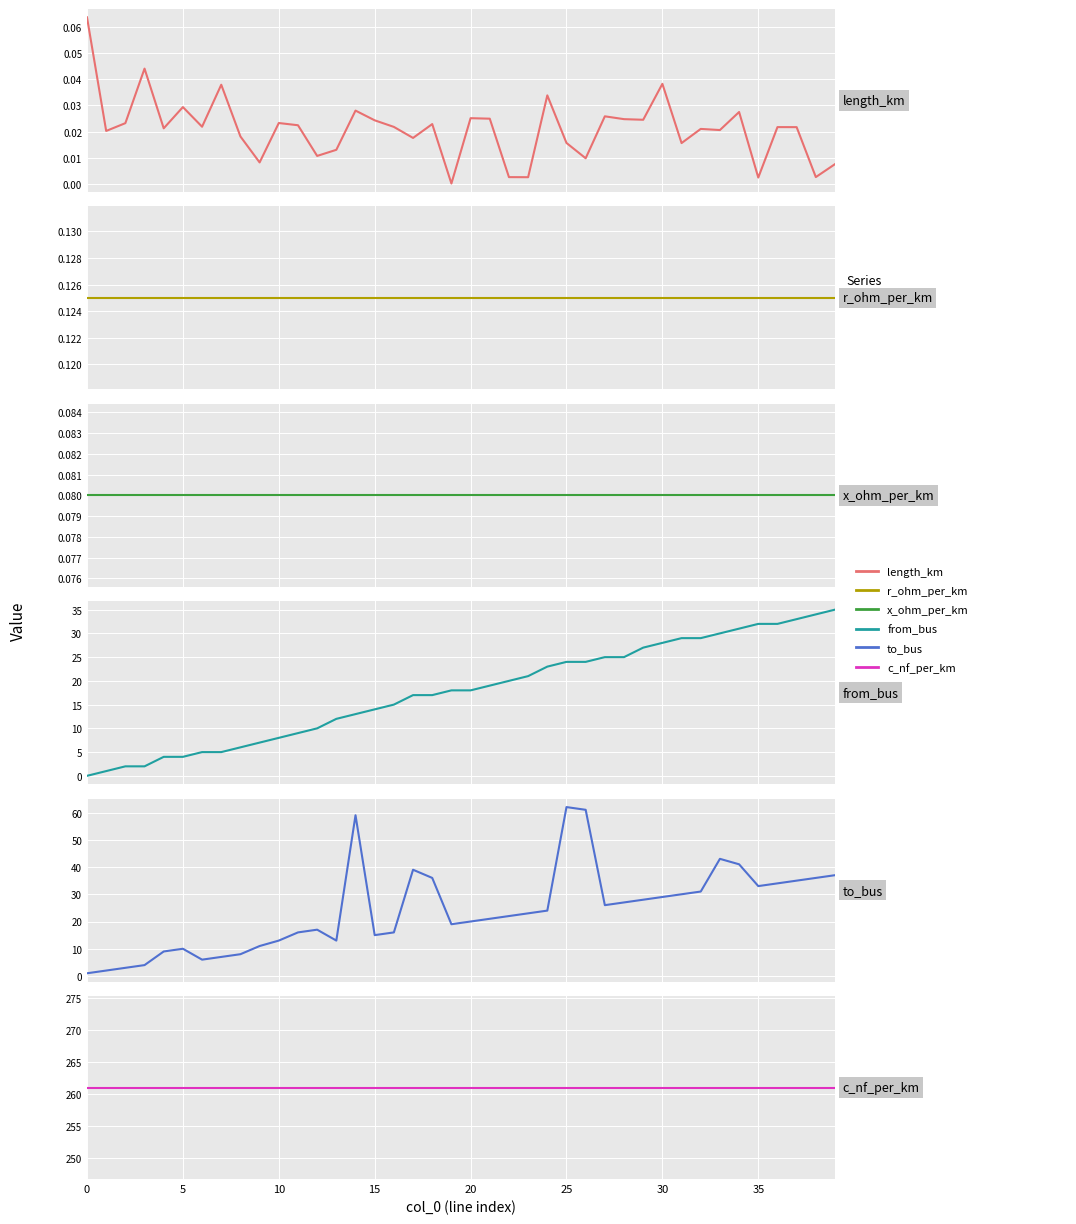

What is the value of the x_ohm_per_km point at the 31st from the left?

0.1